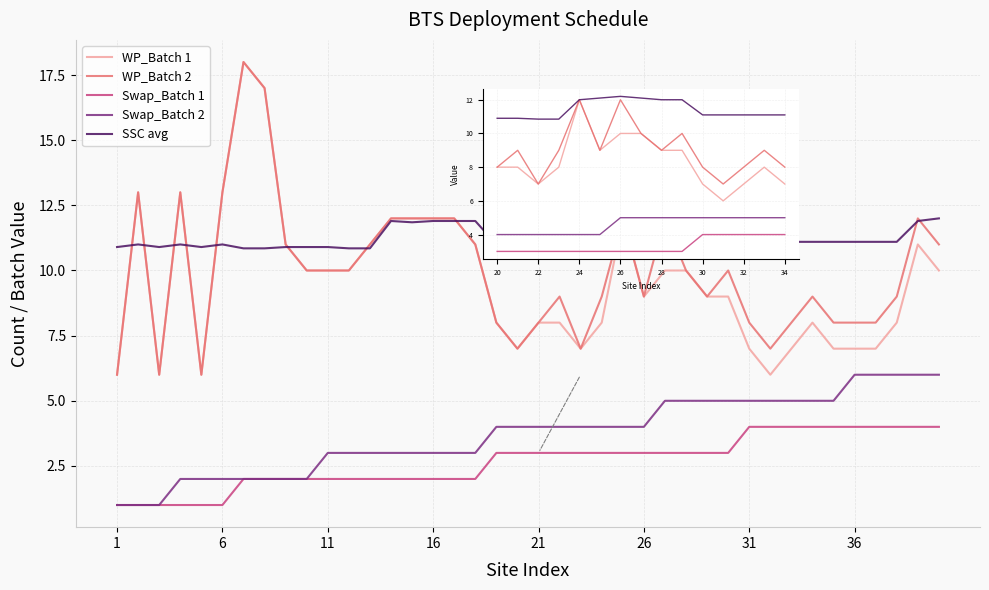

Is this an area chart (filled region under the line)?

No